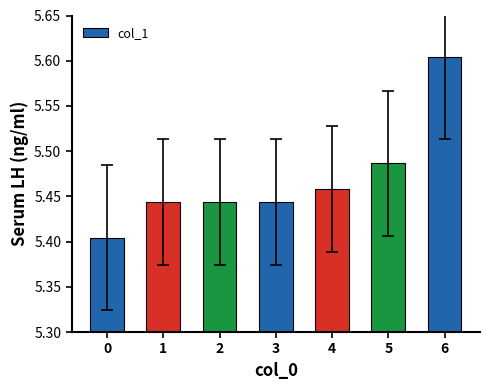

What is the change in value from 0 to 4?

+0.1